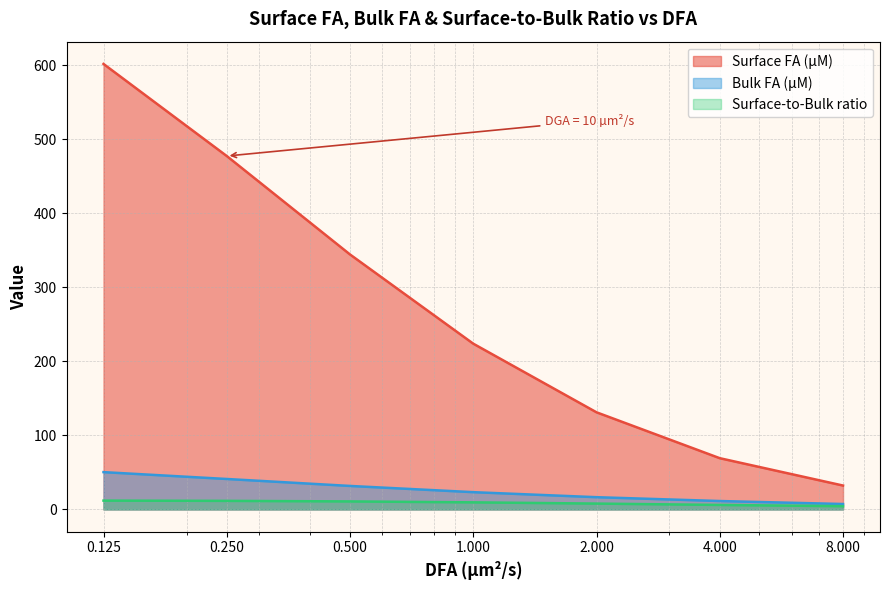

Which series changed the most between 0.125 and 0.25?

Surface FA (µM)